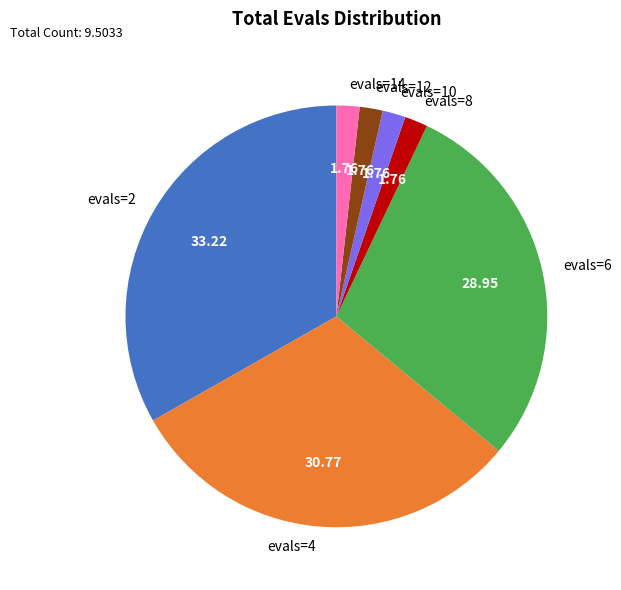

Do evals=6 and evals=10 together represent more than half of the pie?

No